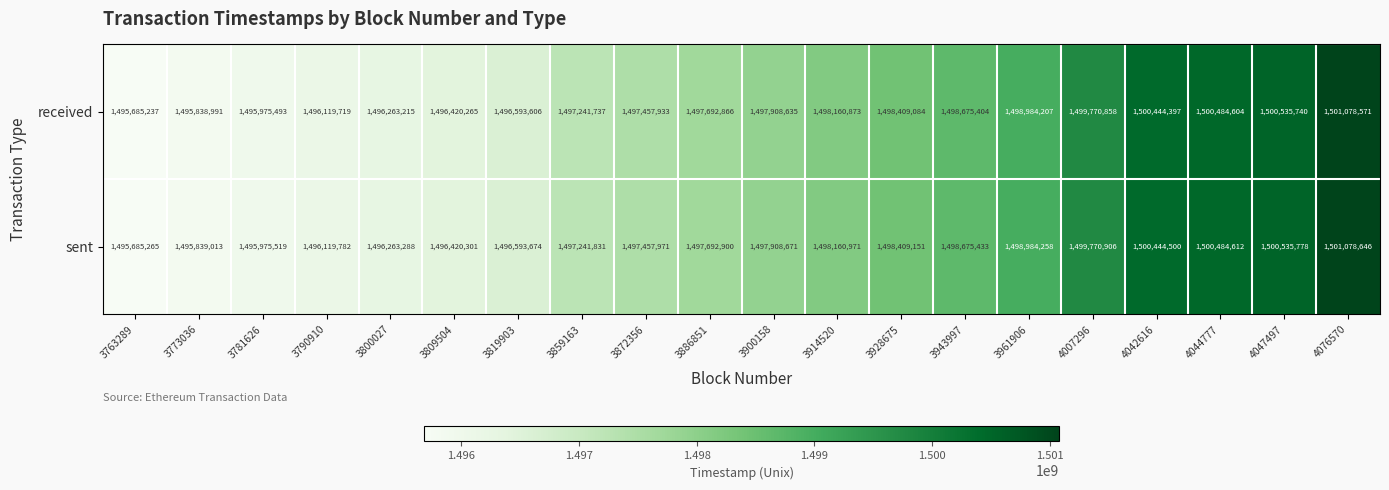

Count the number of categories in the chart.

20